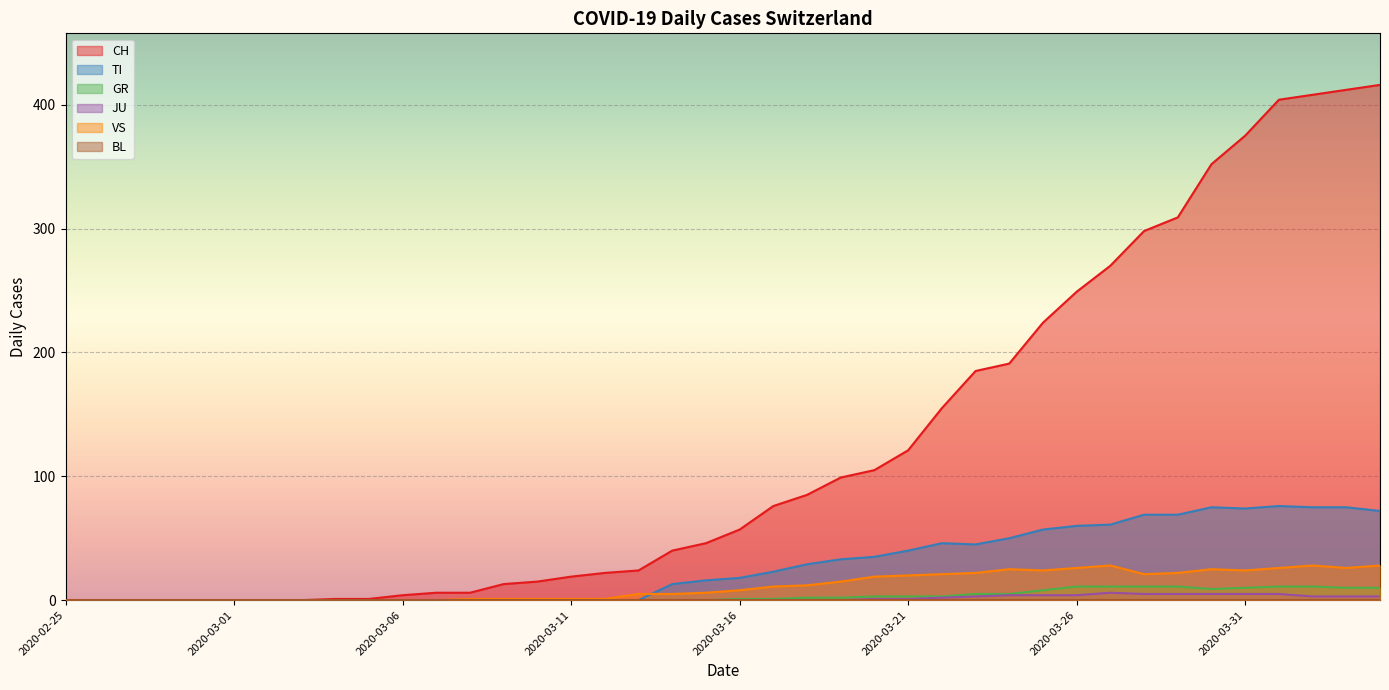

List the labels in order of CH value, largest first.

2020-04-04, 2020-04-03, 2020-04-02, 2020-04-01, 2020-03-31, 2020-03-30, 2020-03-29, 2020-03-28, 2020-03-27, 2020-03-26, 2020-03-25, 2020-03-24, 2020-03-23, 2020-03-22, 2020-03-21, 2020-03-20, 2020-03-19, 2020-03-18, 2020-03-17, 2020-03-16, 2020-03-15, 2020-03-14, 2020-03-13, 2020-03-12, 2020-03-11, 2020-03-10, 2020-03-09, 2020-03-07, 2020-03-08, 2020-03-06, 2020-03-04, 2020-03-05, 2020-02-25, 2020-02-26, 2020-02-27, 2020-02-28, 2020-02-29, 2020-03-01, 2020-03-02, 2020-03-03